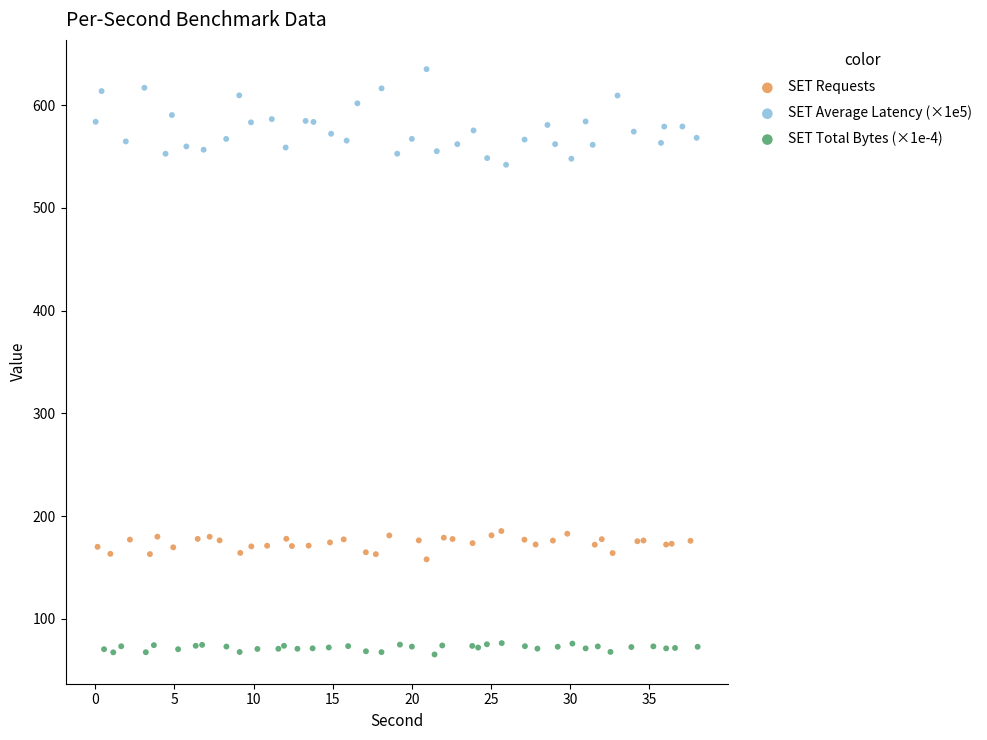

Which series reaches the maximum Y coordinate?

SET Average Latency (×1e5)